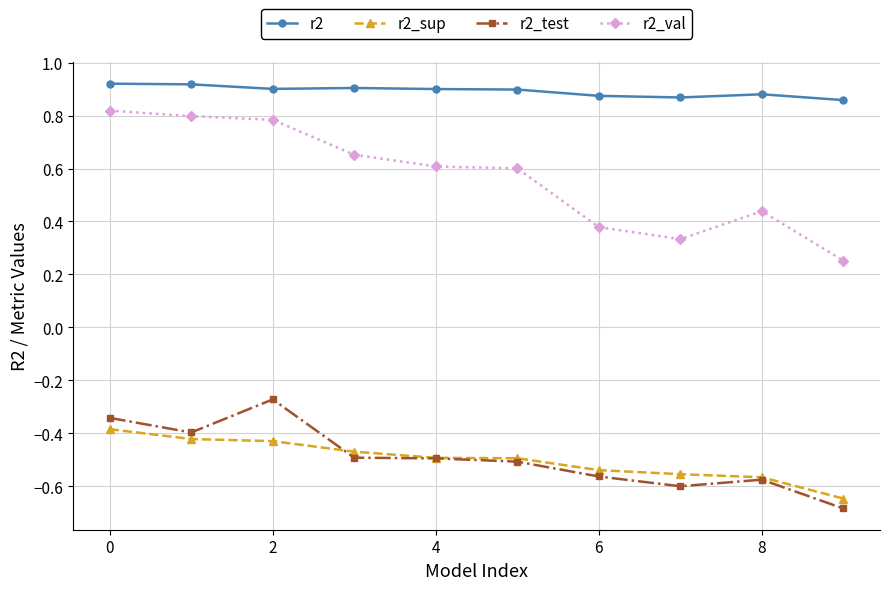

At how many categories does at least one series exceed 0?

10